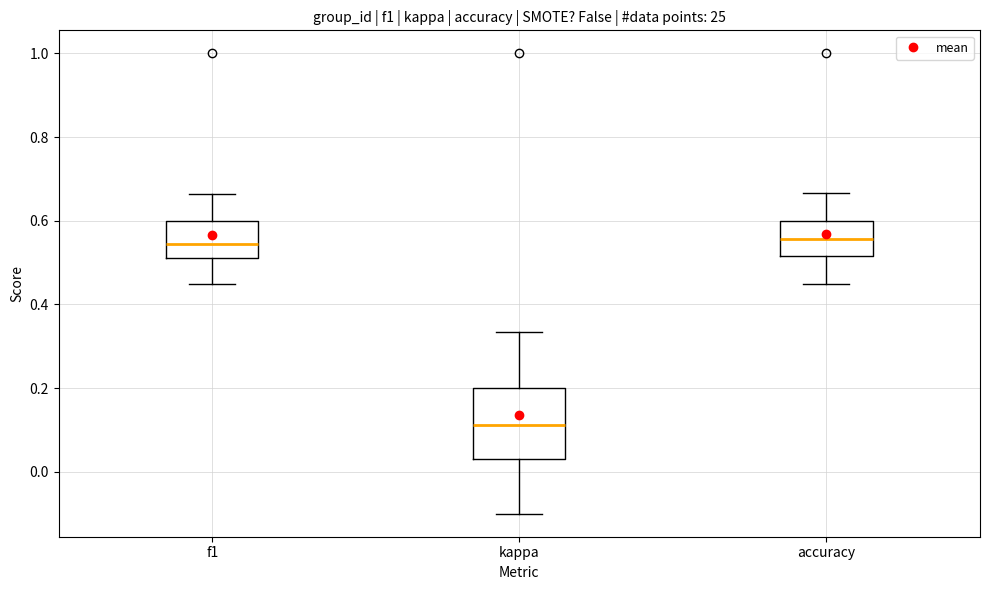

Reading left to right, transcribe this box plot: for each box, give where its median line is, the range the box spans, and where its two whiskers end, as read against the y-axis. The values are not printed on the chart, so give them approximately, as read against the axis.

f1: median 0.54, box 0.52 to 0.60, whiskers 0.44 to 0.66
kappa: median 0.12, box 0.04 to 0.20, whiskers -0.10 to 0.34
accuracy: median 0.56, box 0.52 to 0.60, whiskers 0.46 to 0.66